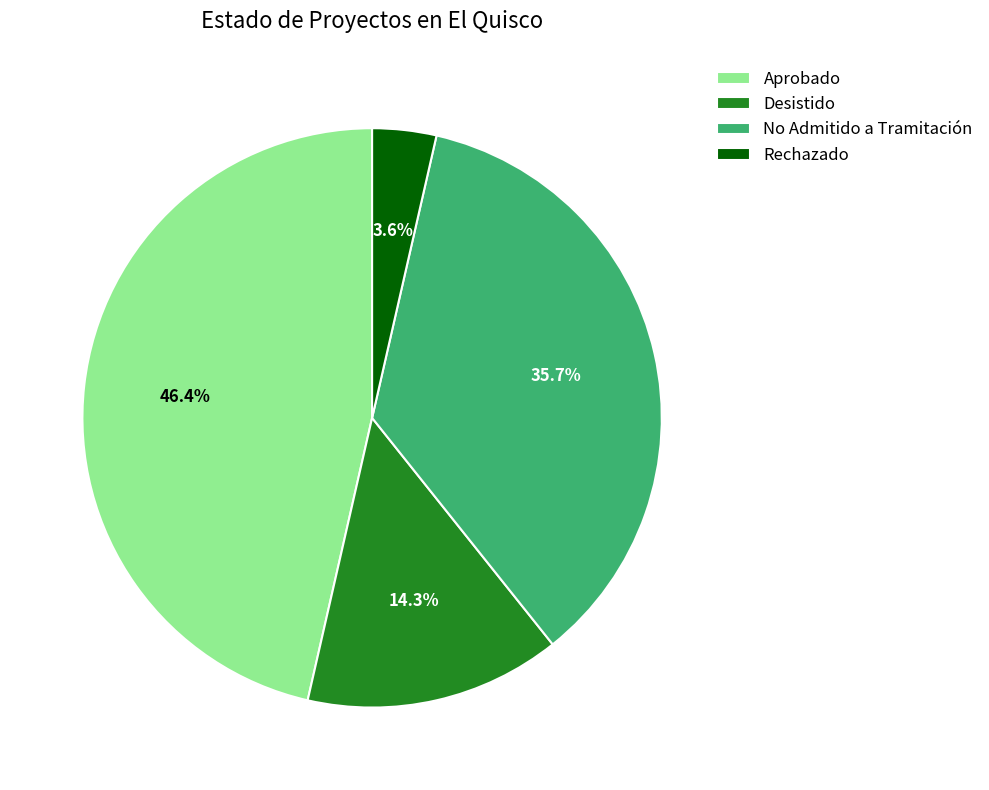

What is the smallest slice in the pie chart?

Rechazado